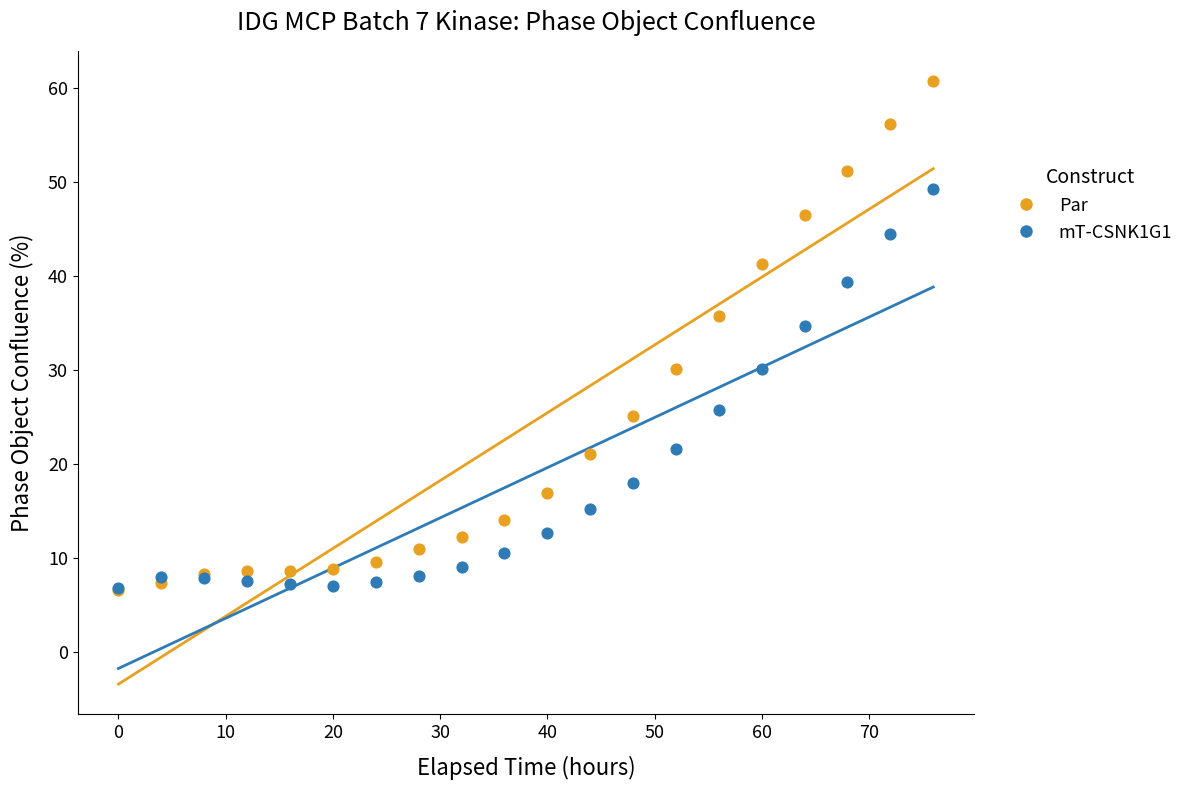

Across all series, what Y value is closest to 33?

34.7